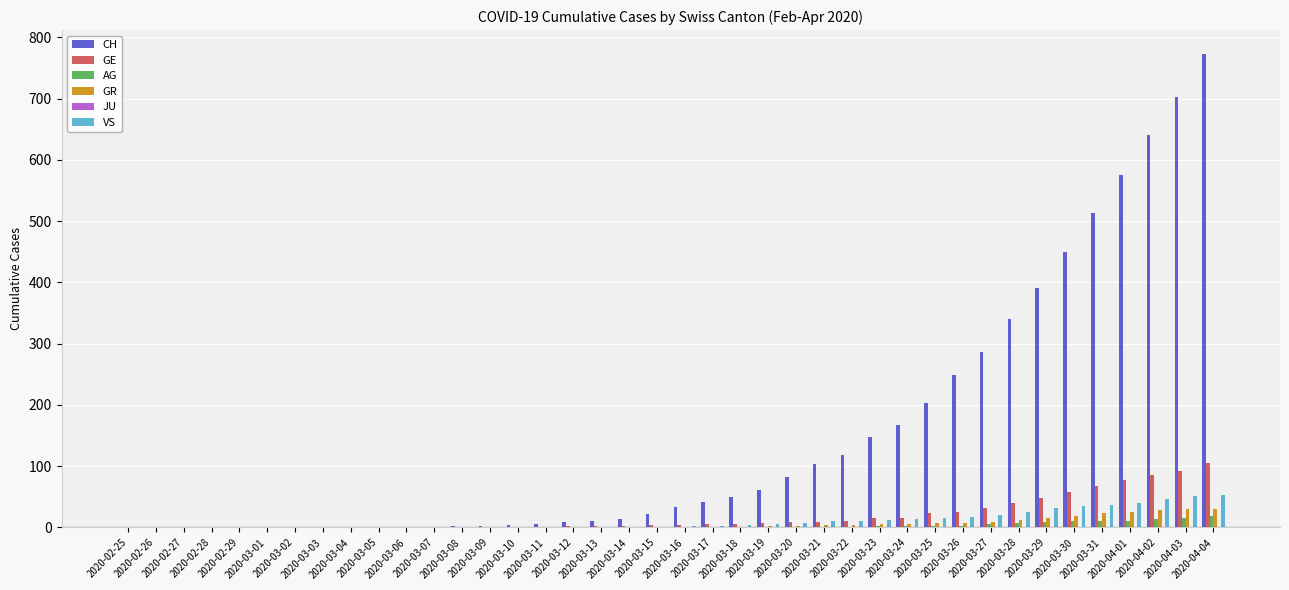

At which category is the sum across all series the highest?

2020-04-04